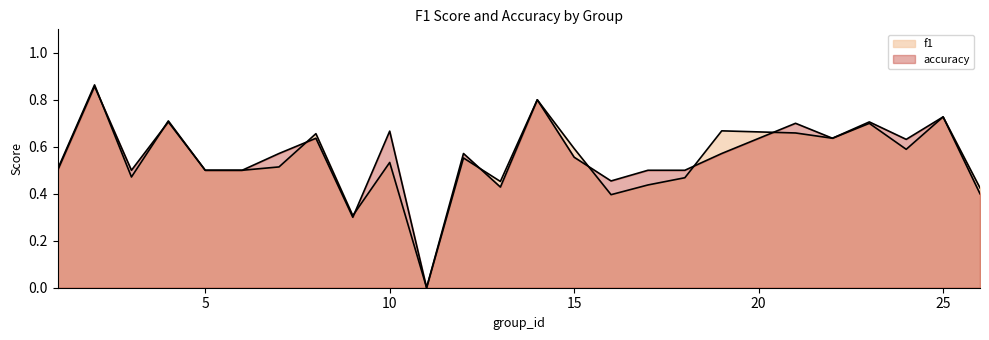

What is the maximum value shown in the chart?

0.9